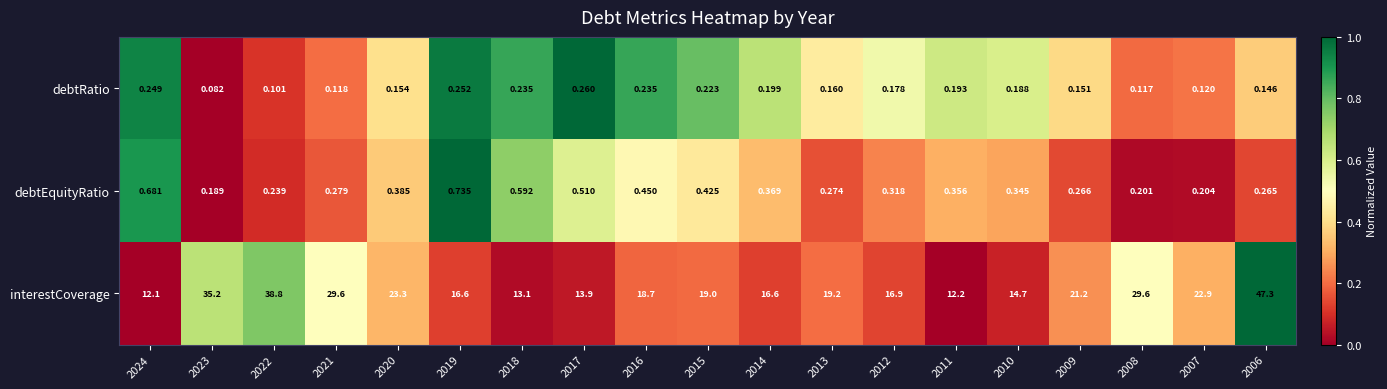

Count the number of data series in this chart.

3